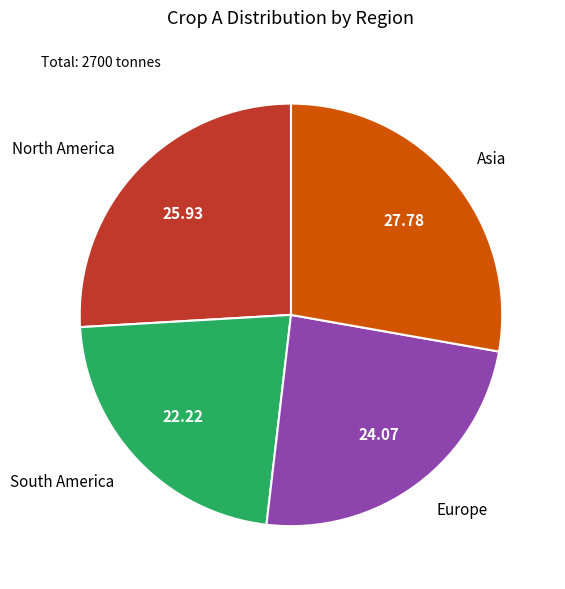

Is the sum of North America and South America greater than half?

No